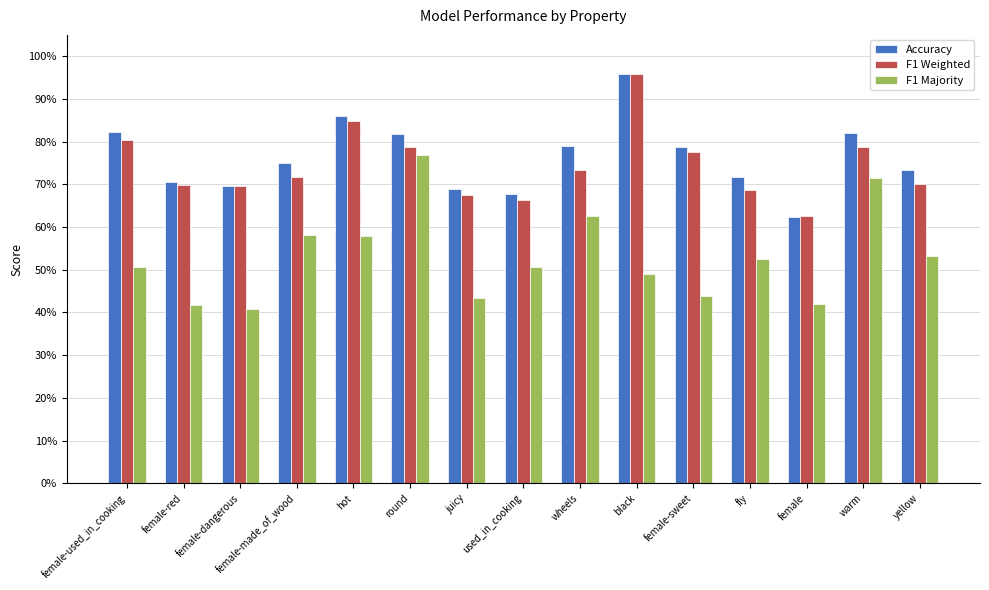

What are all the series names shown in the legend?

Accuracy, F1 Weighted, F1 Majority